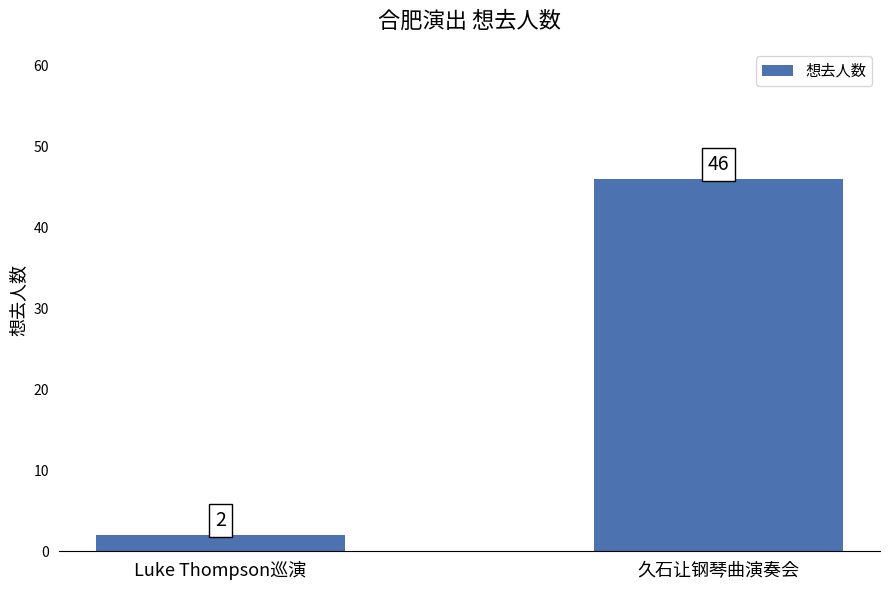

Count the values in the range 2 to 46.

2